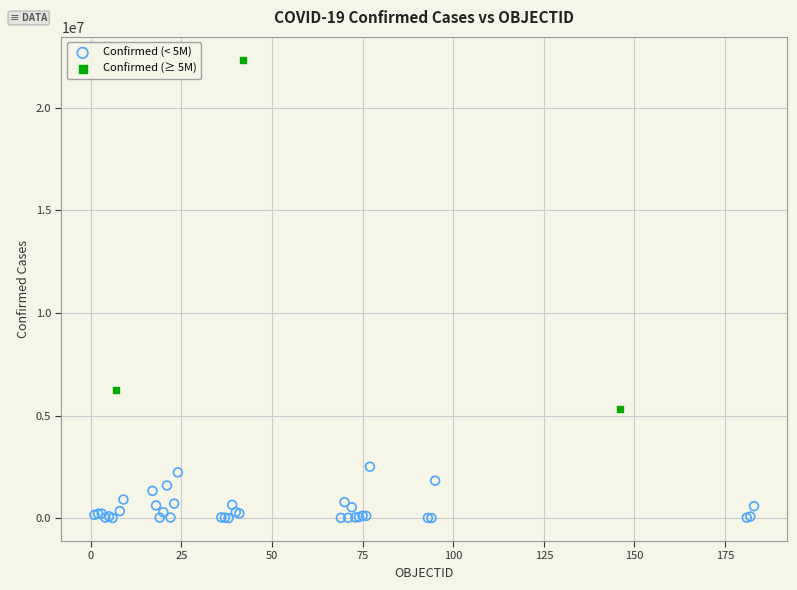

Which series reaches the minimum Y coordinate?

Confirmed (< 5M)